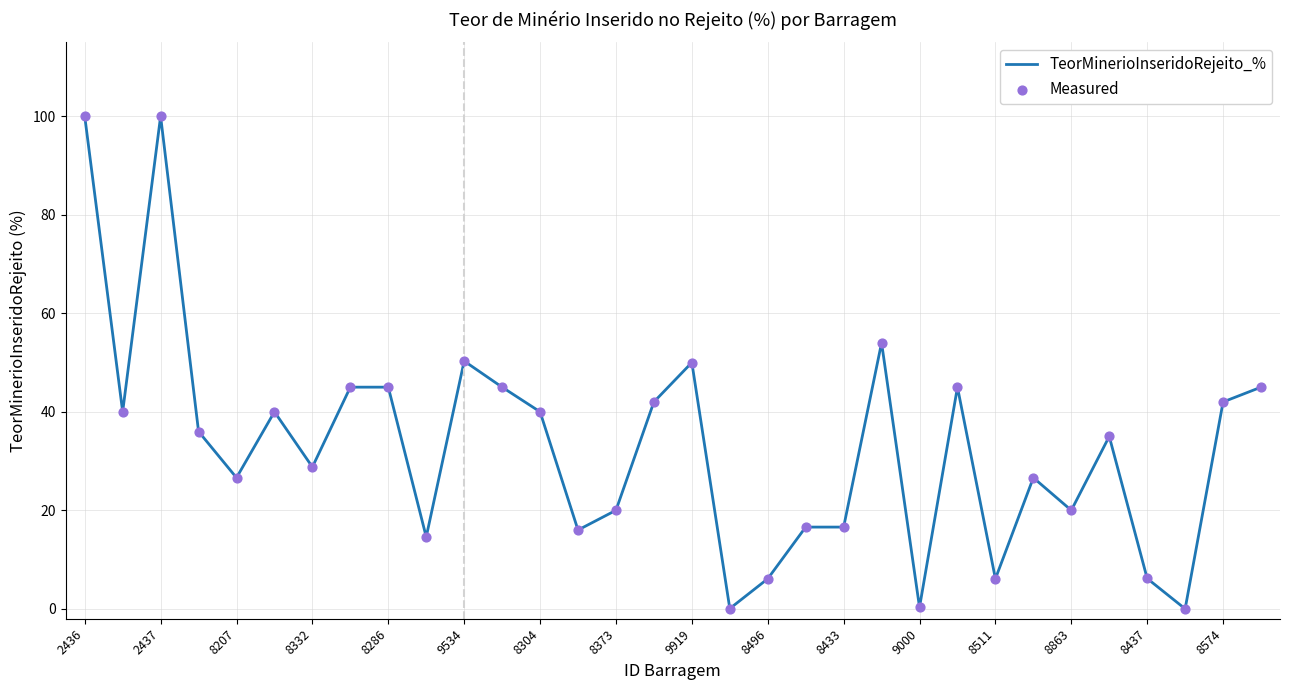

What is the difference between the maximum and minimum values?

100.0